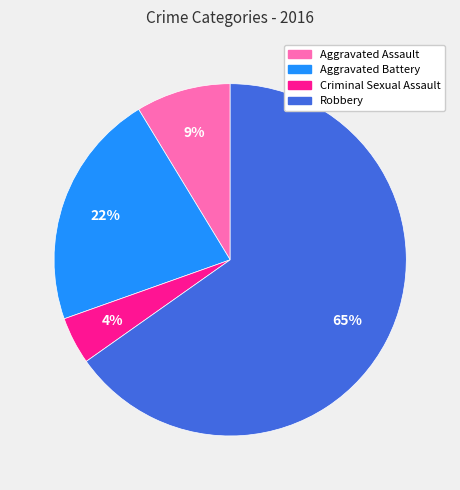

What is the ratio of the value at Aggravated Assault to the value at Aggravated Battery?

0.4